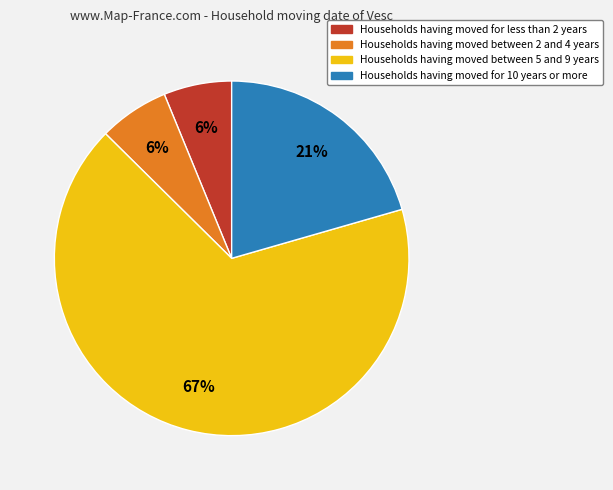

How many slices are in this pie chart?

4